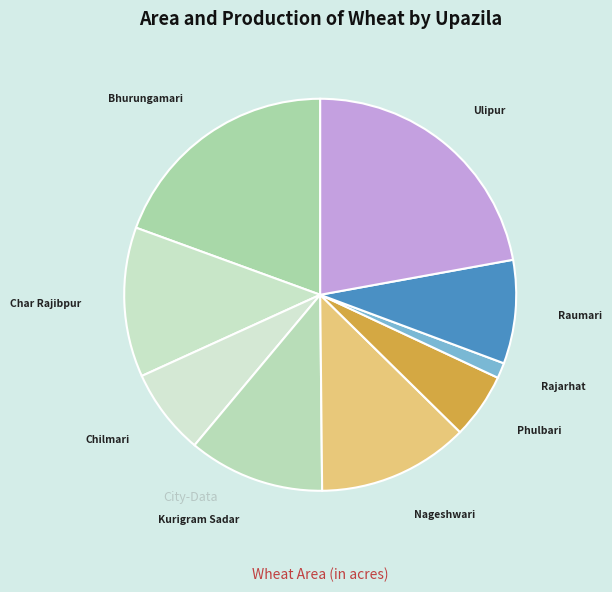

What is the ratio of the value at Rajarhat to the value at Chilmari?

0.2